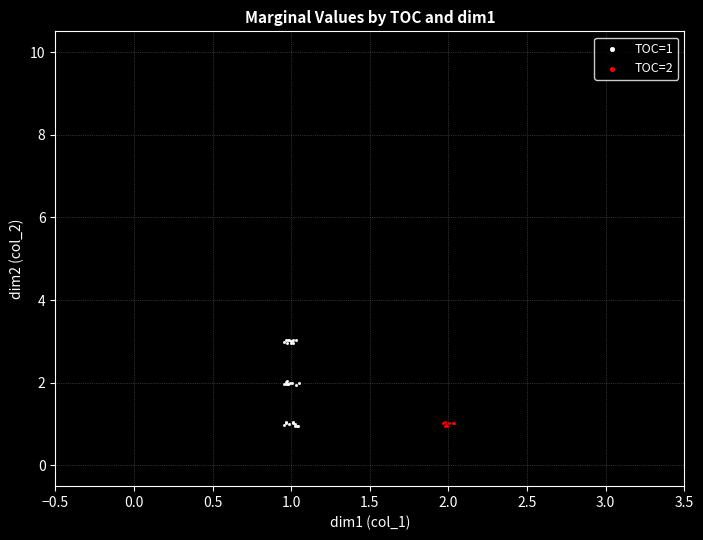

Which series contains the highest Y value?

TOC=1